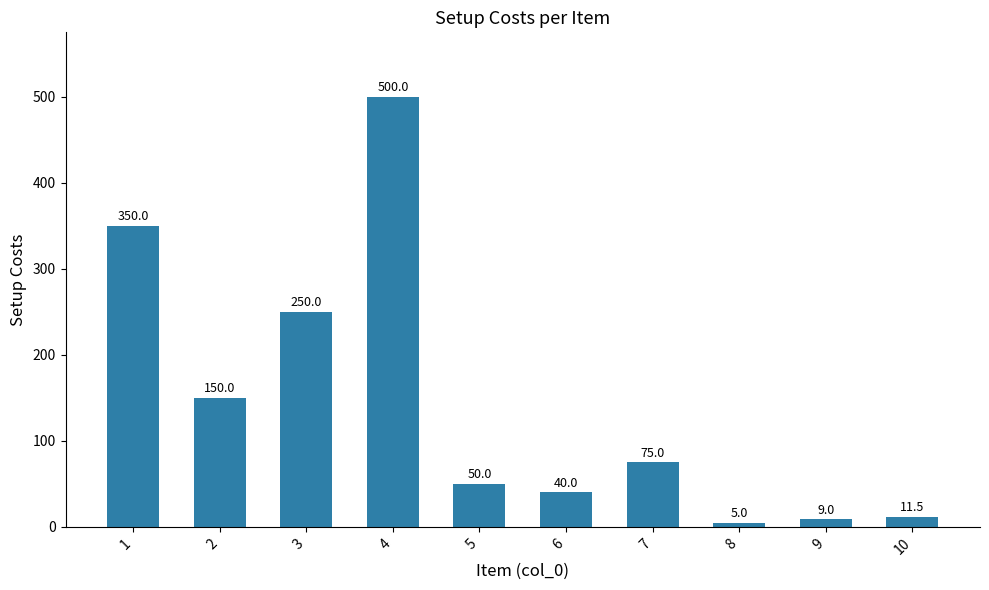

List the labels in order of value, smallest first.

8, 9, 10, 6, 5, 7, 2, 3, 1, 4